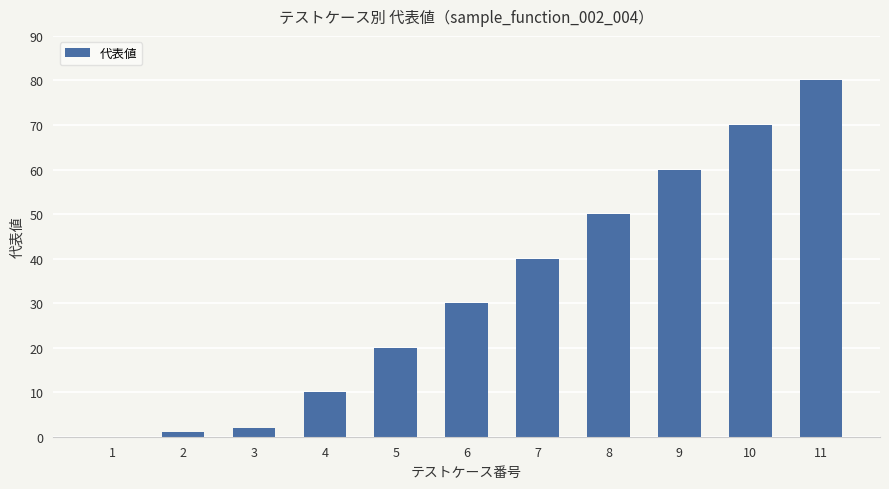

Is it true that the value at 11 is 80?

True